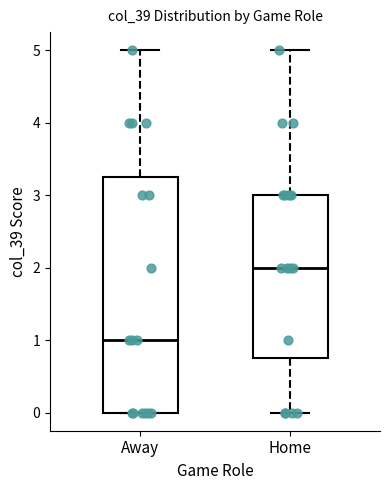

Reading left to right, transcribe this box plot: for each box, give where its median line is, the range the box spans, and where its two whiskers end, as read against the y-axis. The values are not printed on the chart, so give them approximately, as read against the axis.

Away: median 1.0, box 0.0 to 3.3, whiskers 0.0 to 5.0
Home: median 2.0, box 0.8 to 3.0, whiskers 0.0 to 5.0